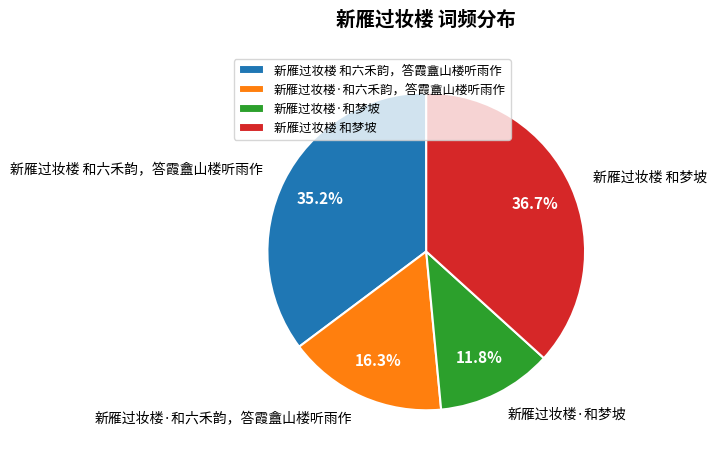

What is the smallest slice in the pie chart?

新雁过妆楼·和梦坡